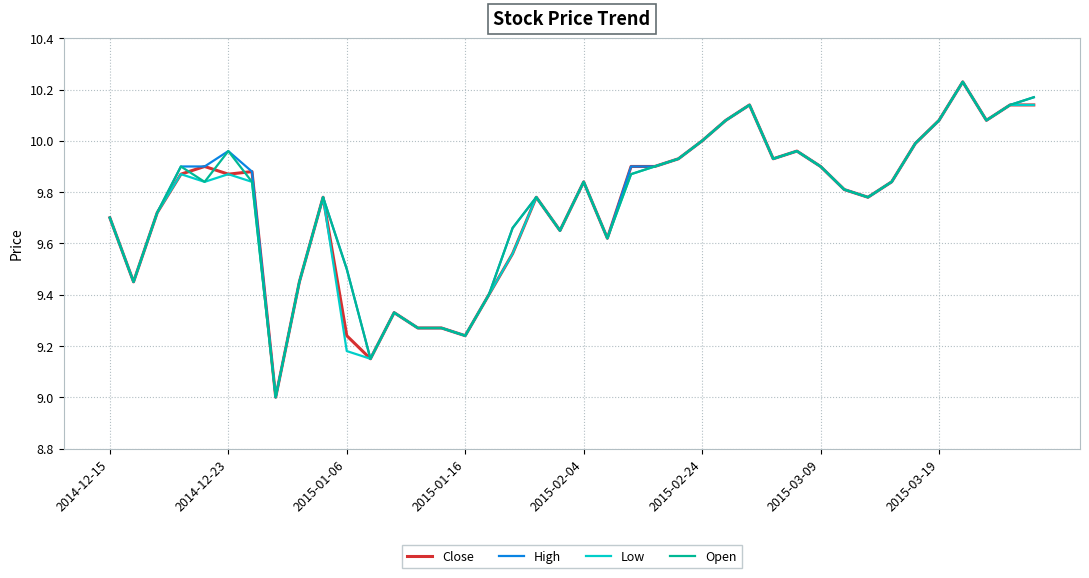

What is the minimum value shown in the chart?

9.0